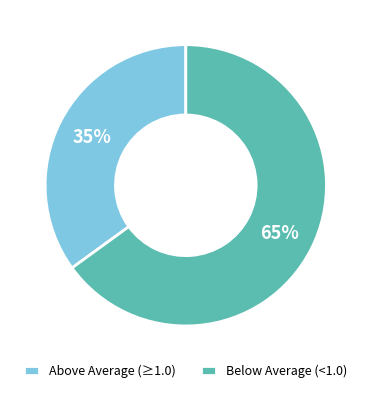

Is it true that Below Average (<1.0) is 80% of the pie?

False